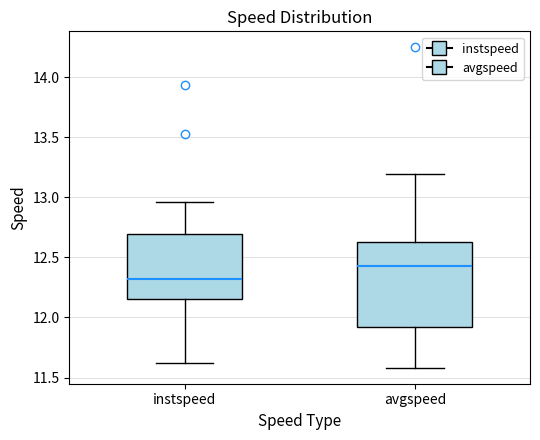

Reading left to right, read every box against the y-axis: the position of its median line, the range the box covers, and the ends of its whiskers. The values are not printed on the chart, so give them approximately, as read against the axis.

instspeed: median 12.30, box 12.15 to 12.70, whiskers 11.60 to 12.95
avgspeed: median 12.40, box 11.90 to 12.60, whiskers 11.60 to 13.20